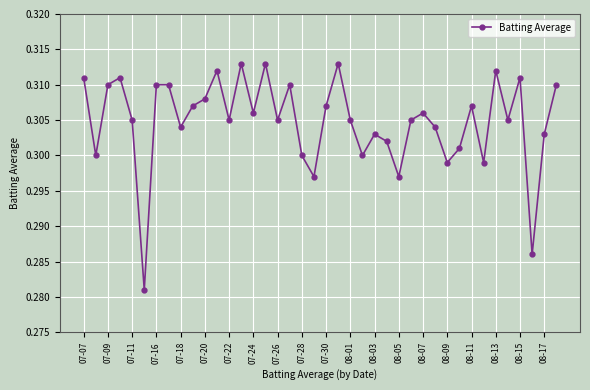

How many interior local valleys (lower than both neighbors) does the data have?

13